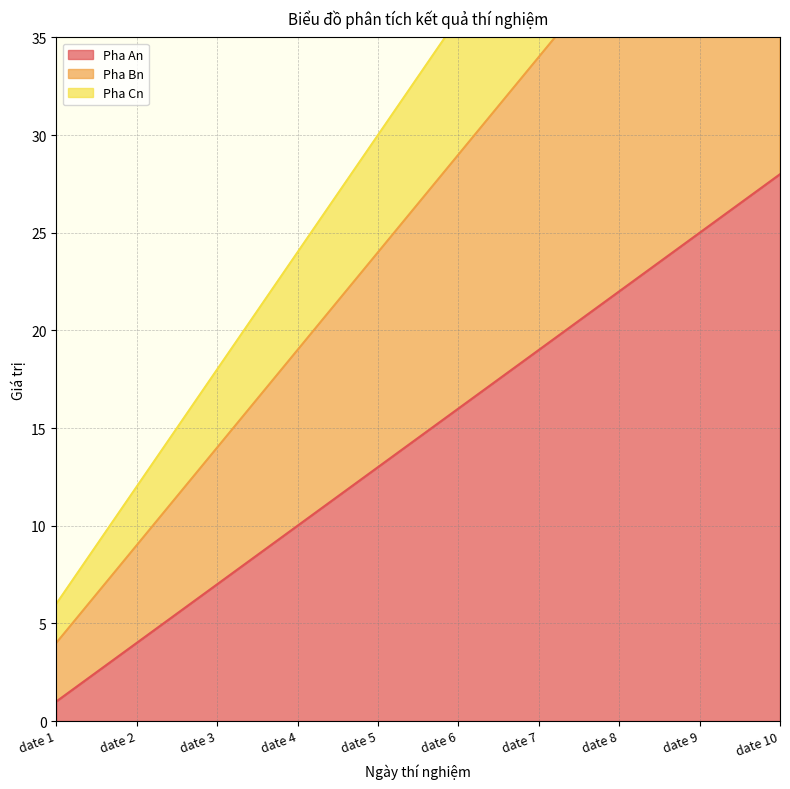

What is the sum of all Pha An values?

145